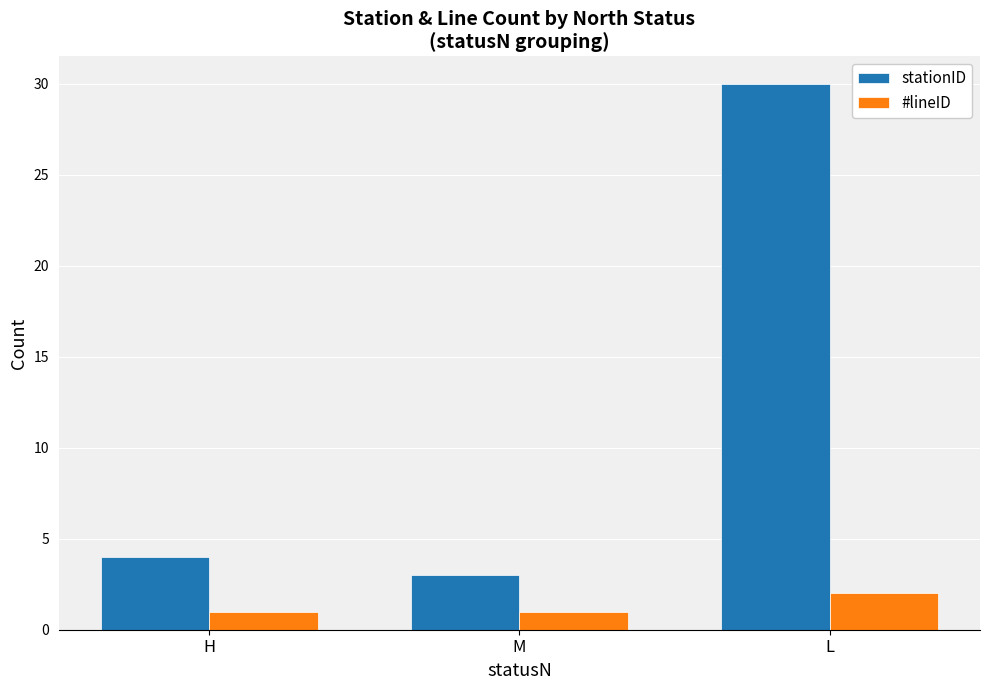

Reading right to left, list all the values displayed in this chart.

stationID: L=30	M=3	H=4
#lineID: L=2	M=1	H=1